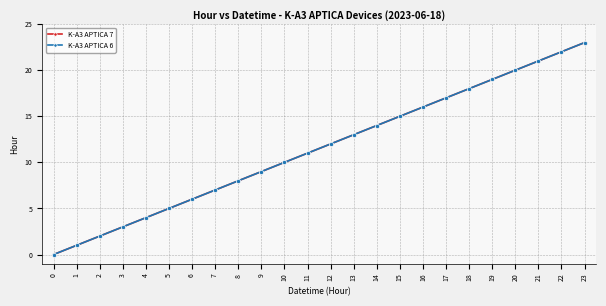

At 7, list the series in order from largest to smallest.

K-A3 APTICA 7, K-A3 APTICA 6